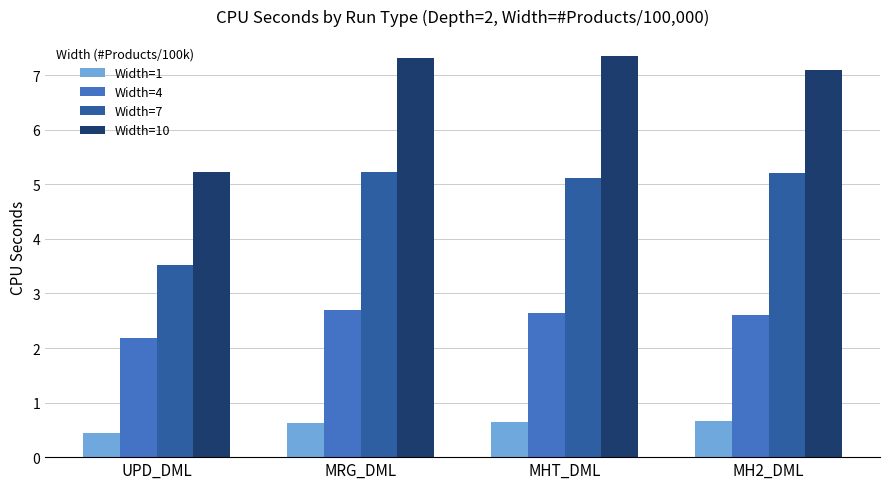

Where does the Width=10 series first go above 7?

MRG_DML